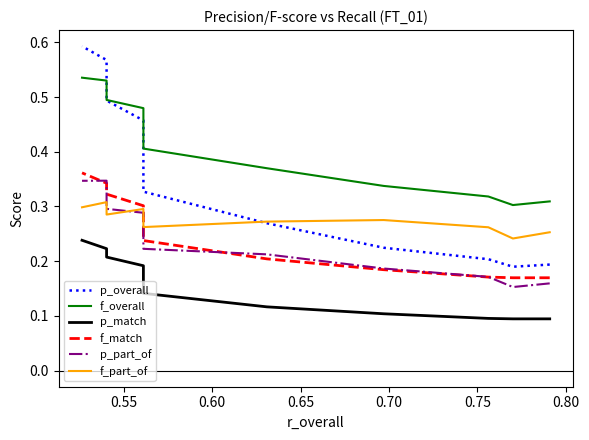

Which series has the largest total across all categories?

f_overall